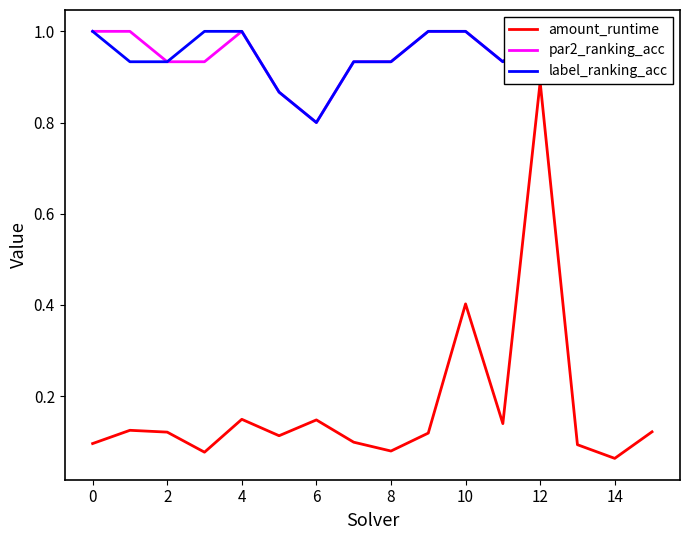

What is the lowest value of the amount_runtime series?

0.1